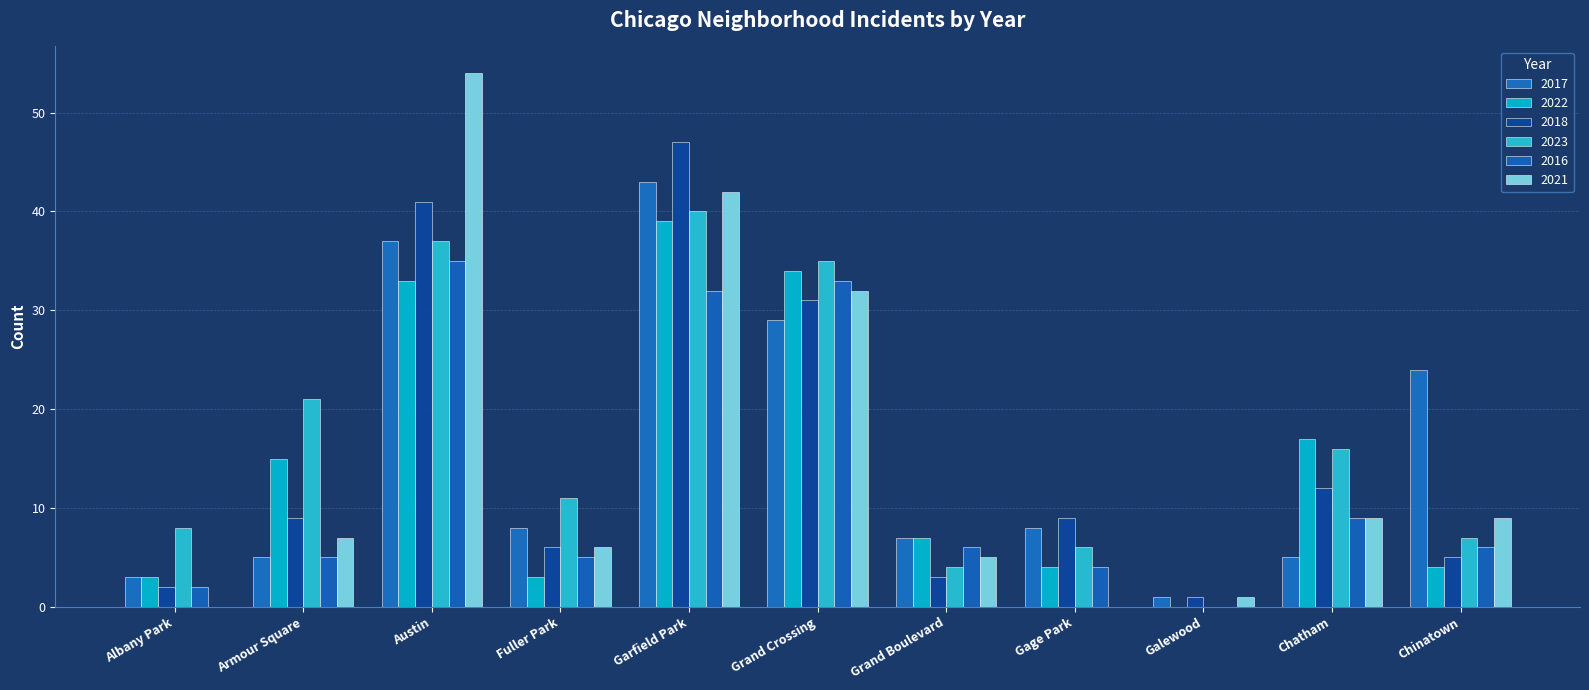

What is the approximate value of 2018 at Austin?

41